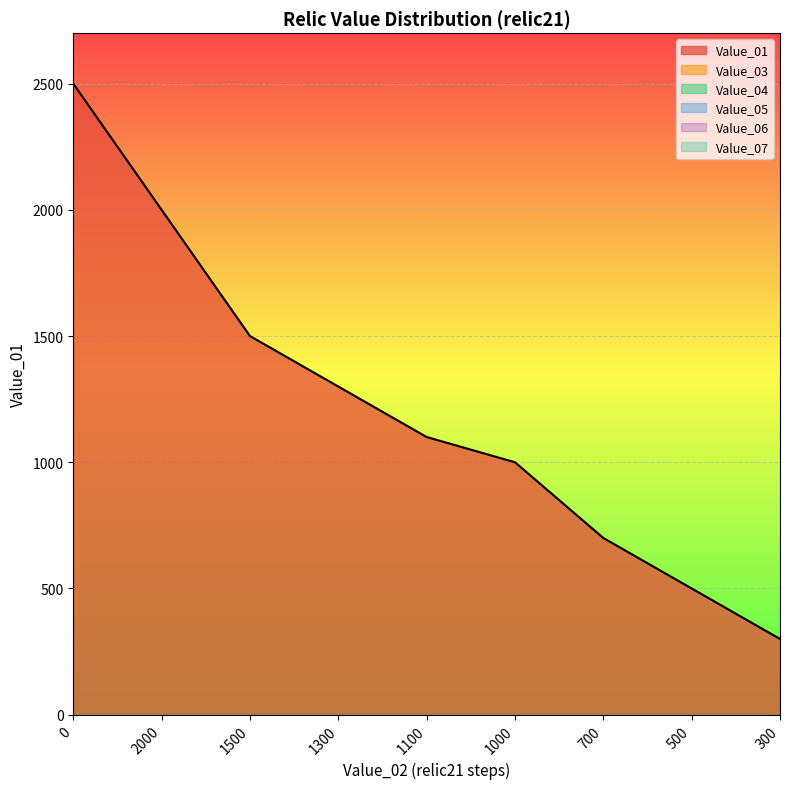

True or false: Value_03 and Value_06 cross at least once.

False